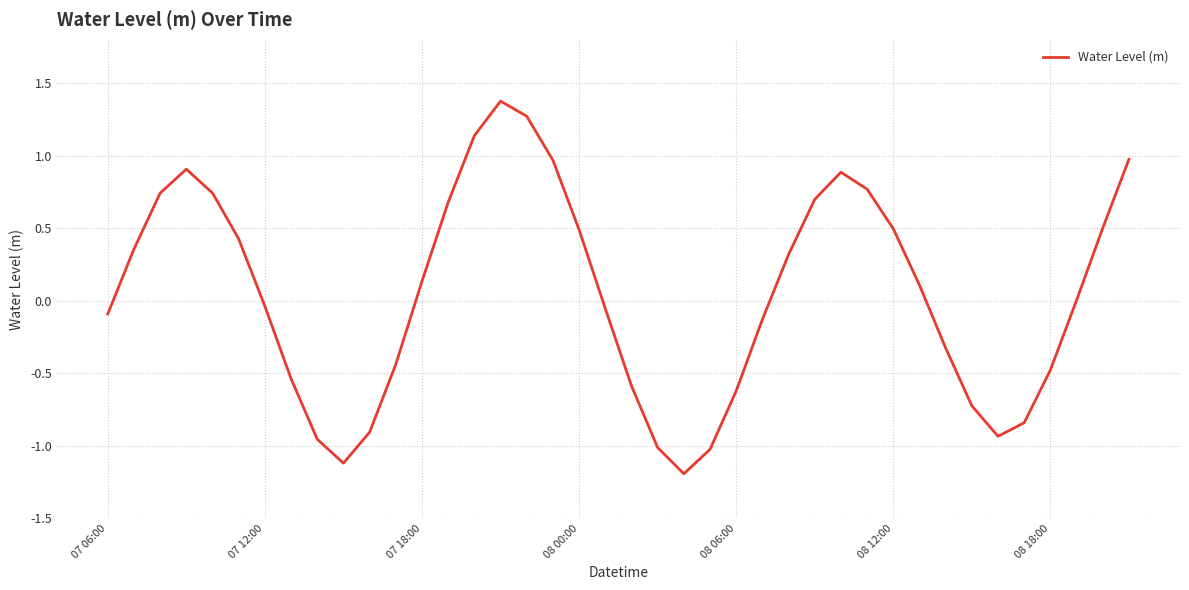

What is the minimum value shown in the chart?

-1.2